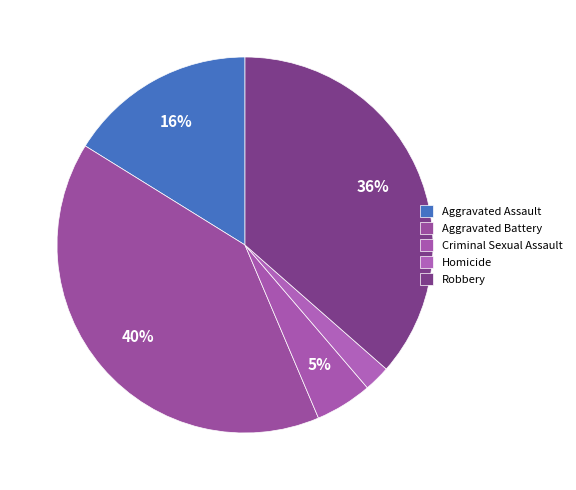

Is it true that Homicide is 9% of the pie?

False